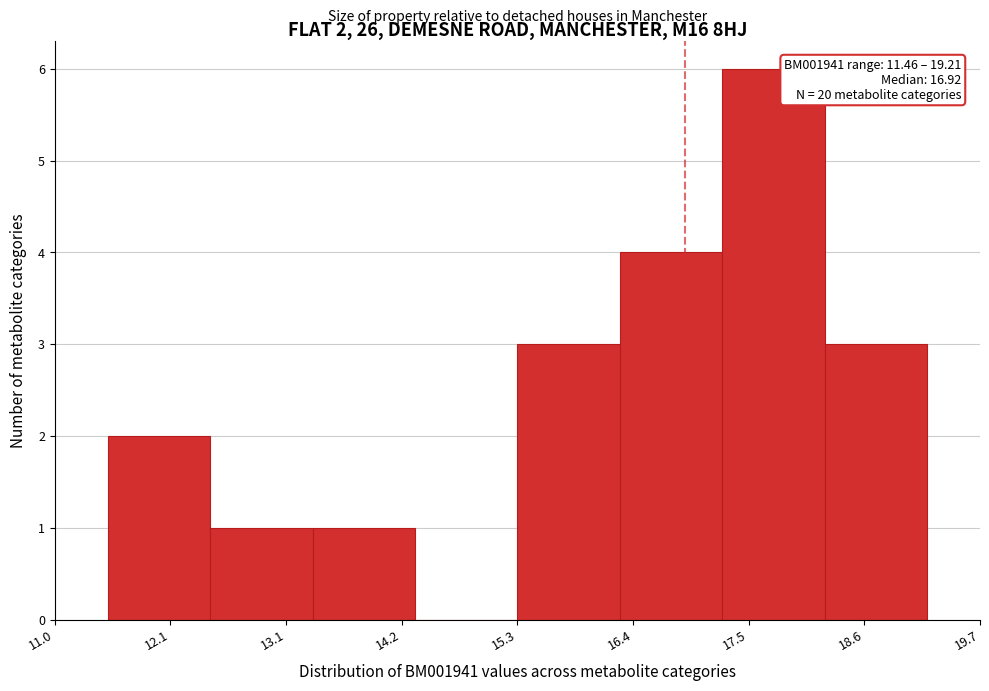

Which range on the x-axis has the tallest bar?

17.2 to 18.2